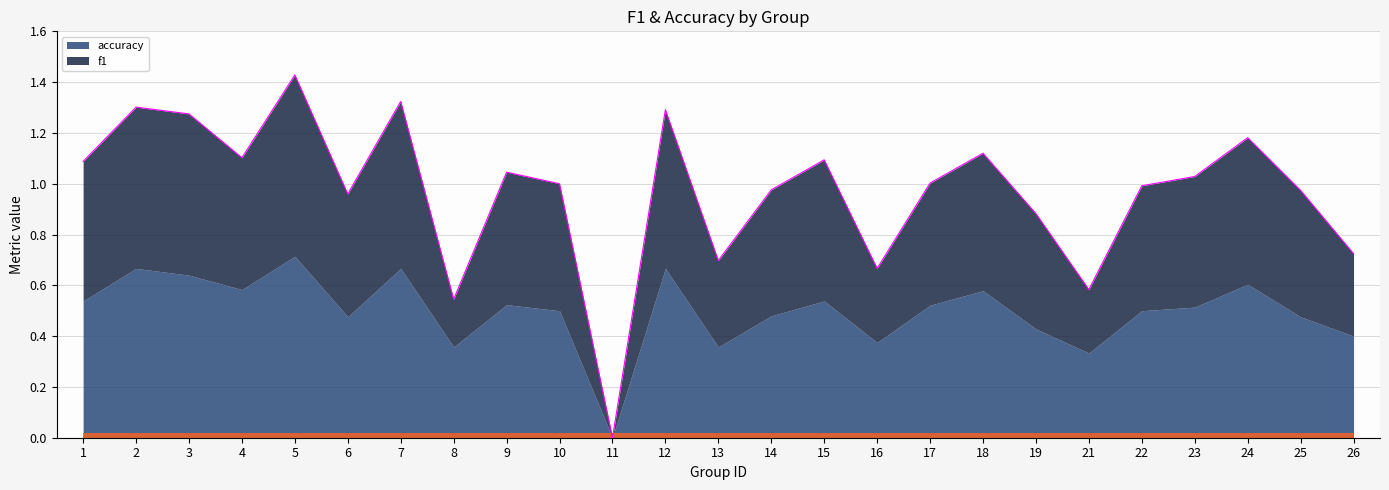

How many interior local valleys (lower than both neighbors) does the data have?

7